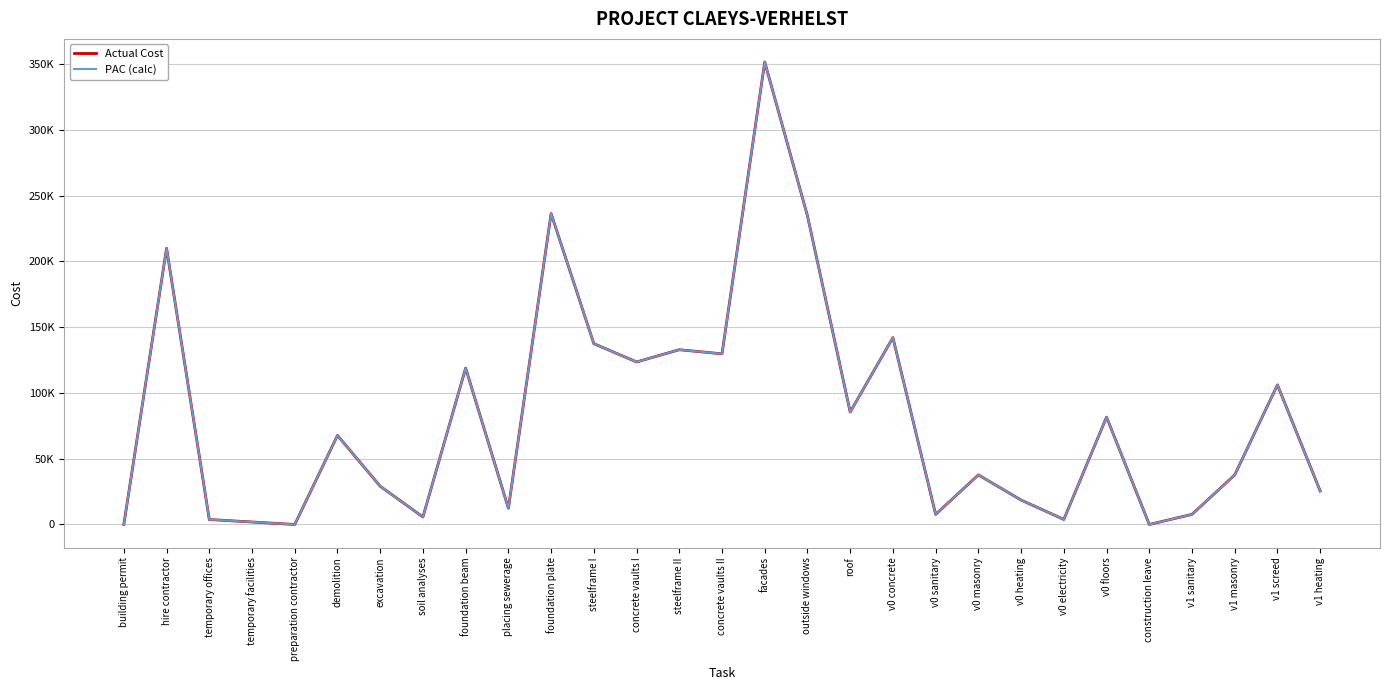

At how many categories does at least one series exceed 254383?

1